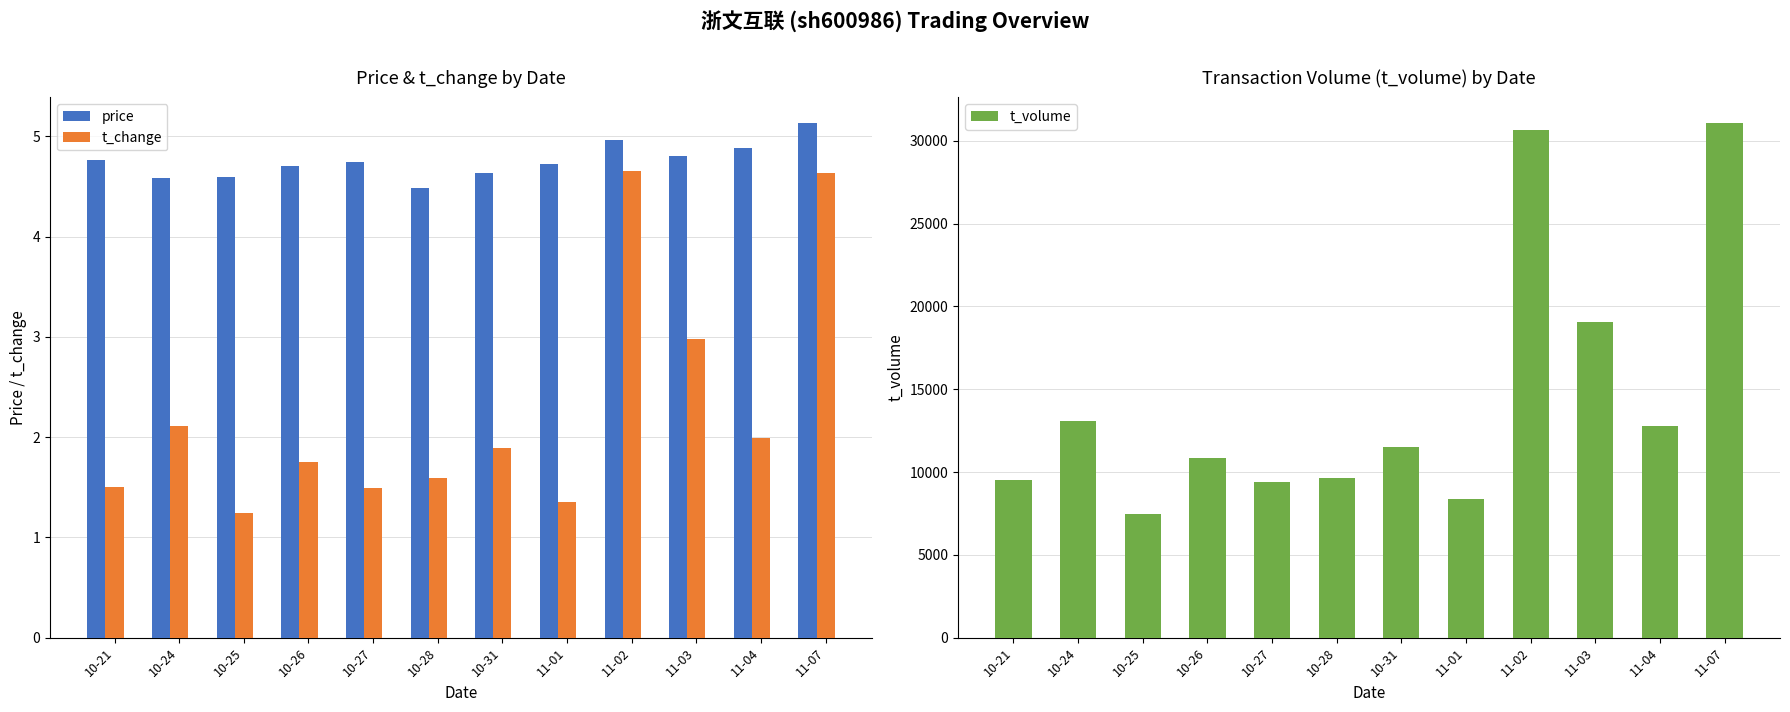

Are the bars grouped side by side (vs. stacked)?

Yes